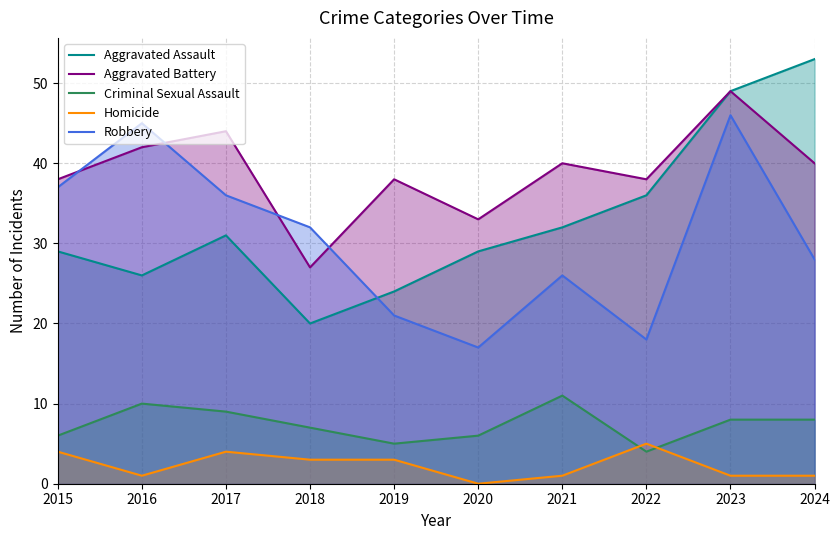

Reading left to right, extract all data points from this chart.

Aggravated Assault: 29	26	31	20	24	29	32	36	49	53
Aggravated Battery: 38	42	44	27	38	33	40	38	49	40
Criminal Sexual Assault: 6	10	9	7	5	6	11	4	8	8
Homicide: 4	1	4	3	3	0	1	5	1	1
Robbery: 37	45	36	32	21	17	26	18	46	28